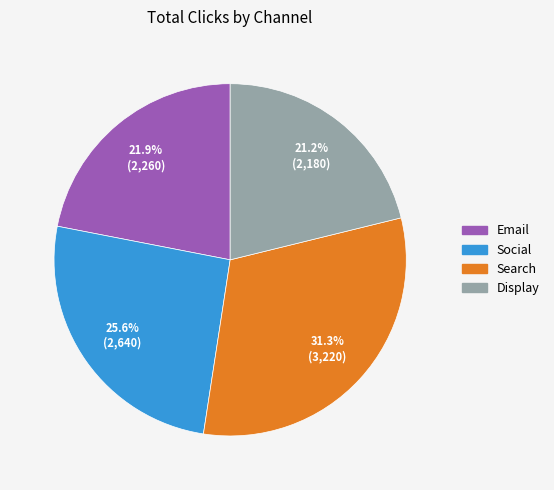

Is there a majority slice in this chart?

No